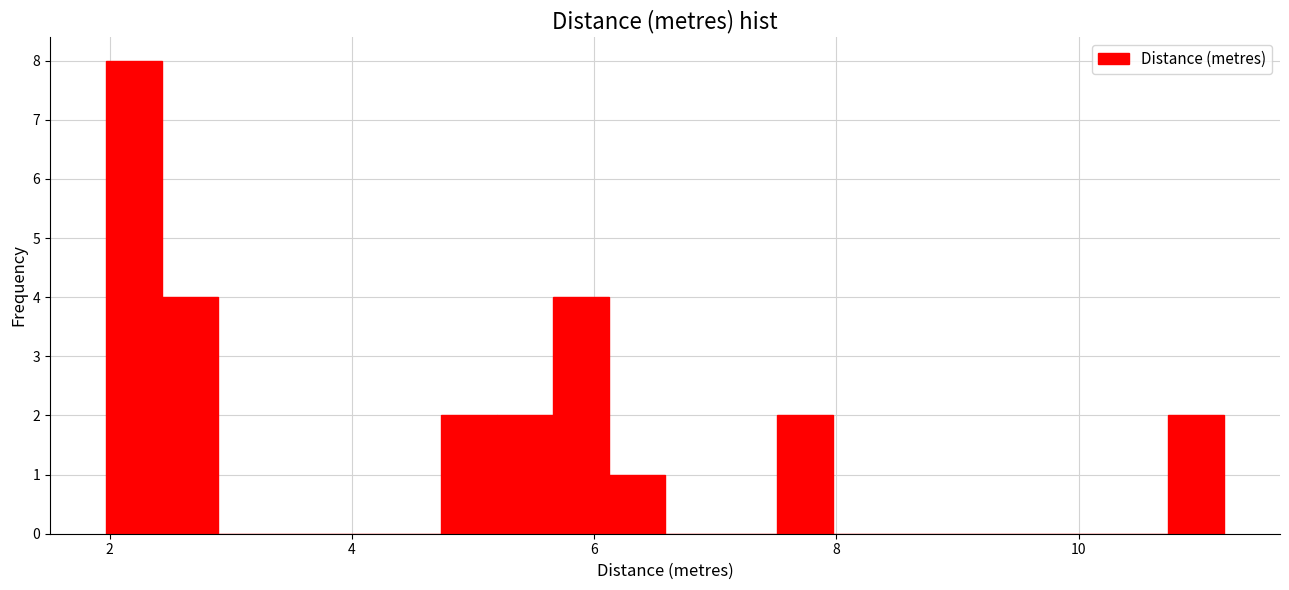

Read against the x-axis, roughly where is the centre of the tallest bar?

2.2